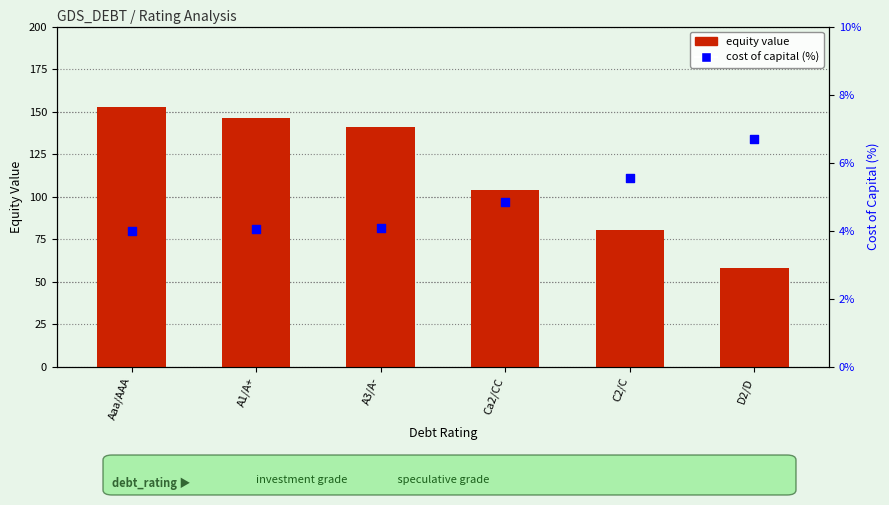

Which series has the largest Y range (max minus min)?

equity value